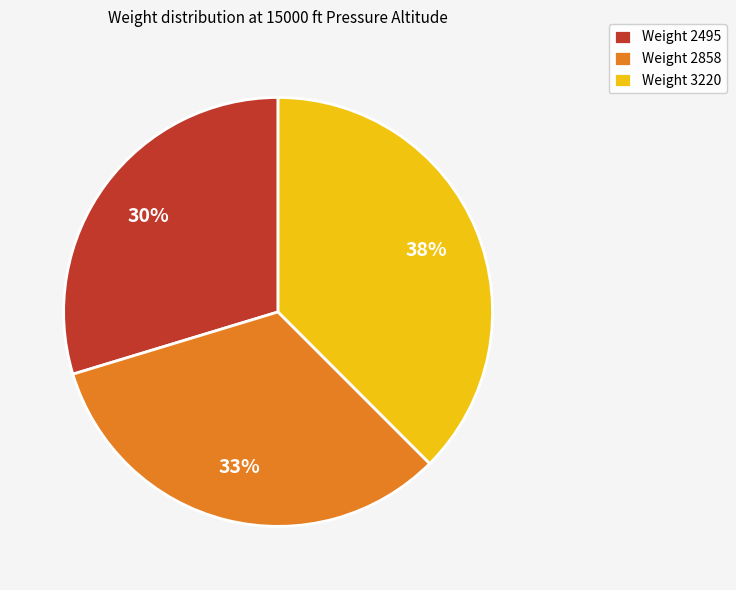

Is it true that Weight 3220 is 38% of the pie?

True